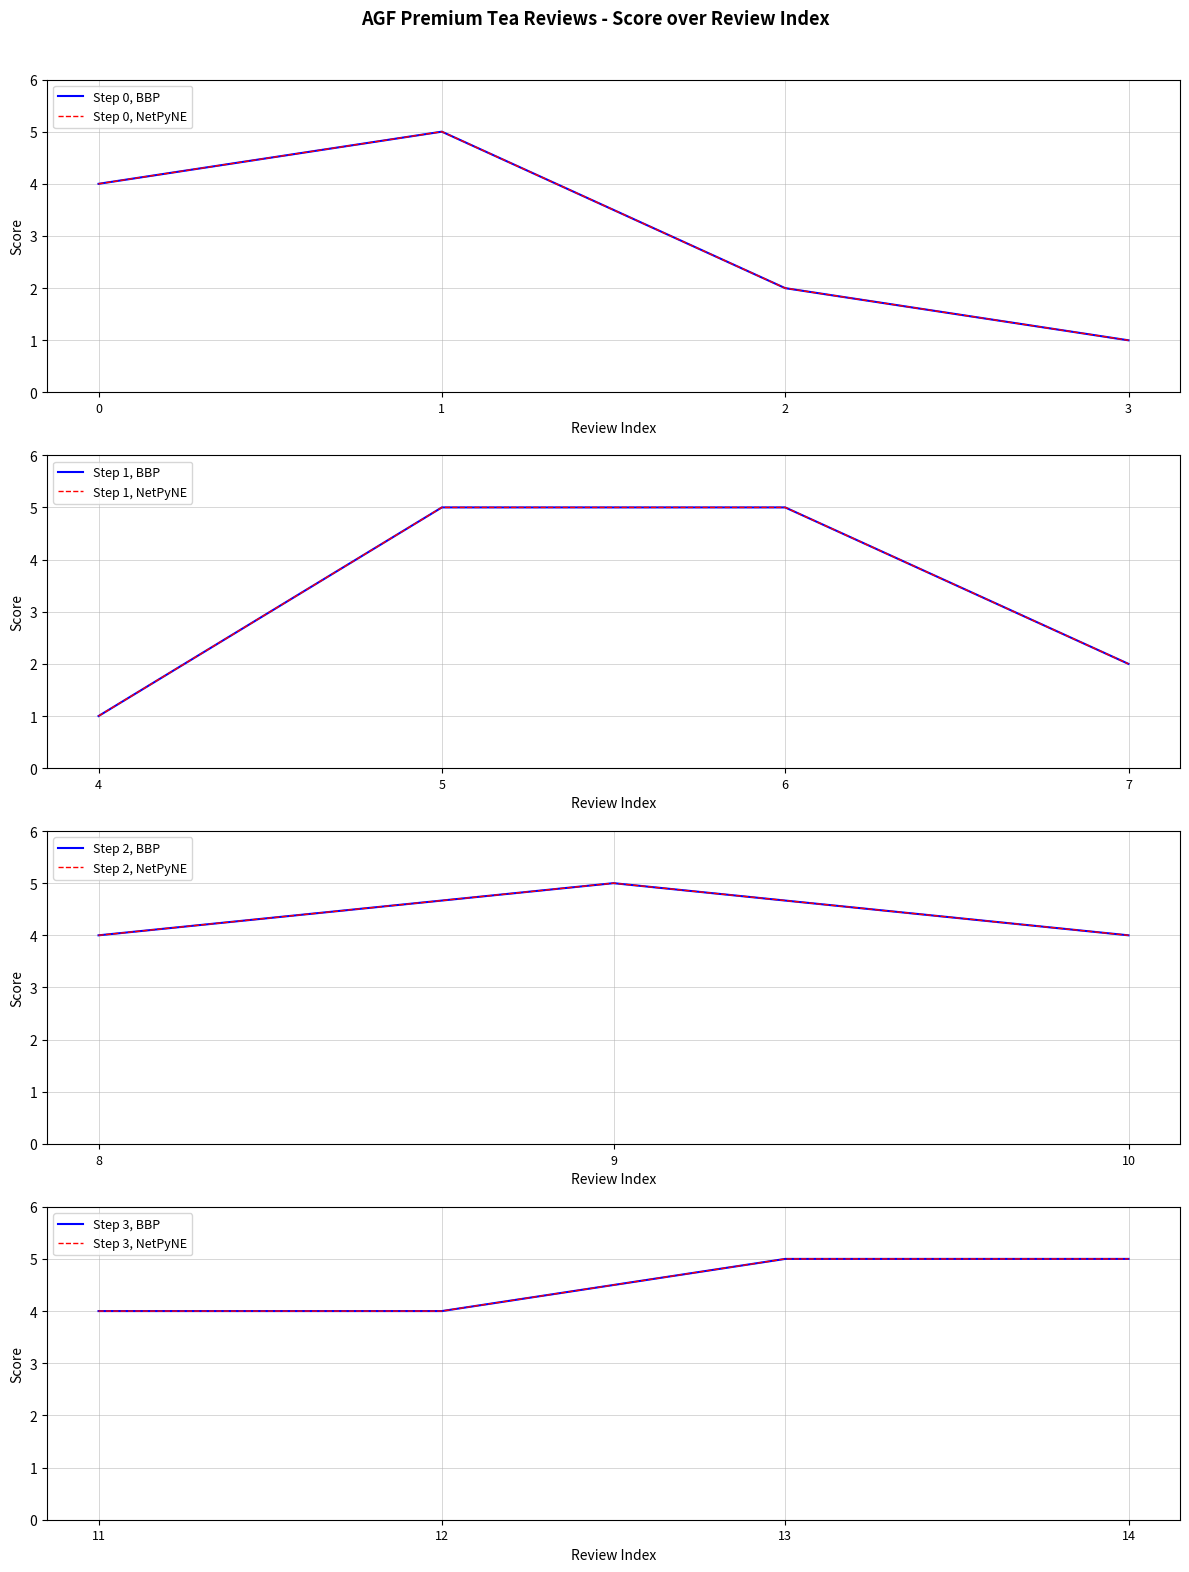

Count the values in the range 2 to 5.

13